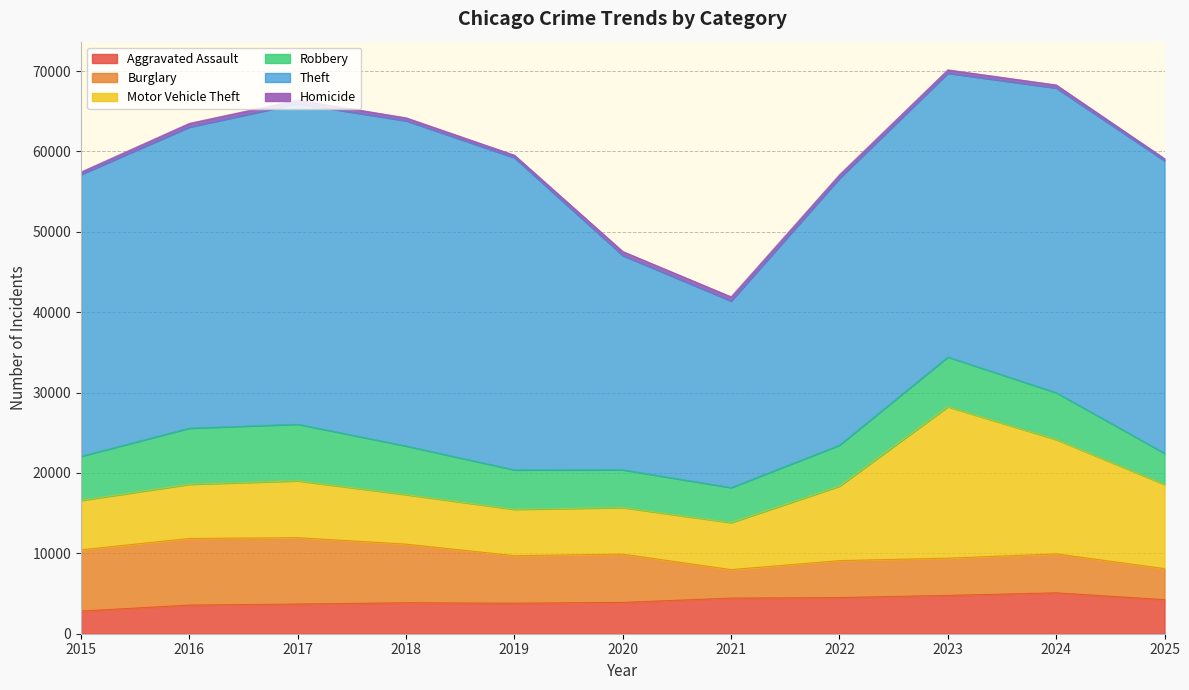

Which label corresponds to the largest value in the chart?

2018